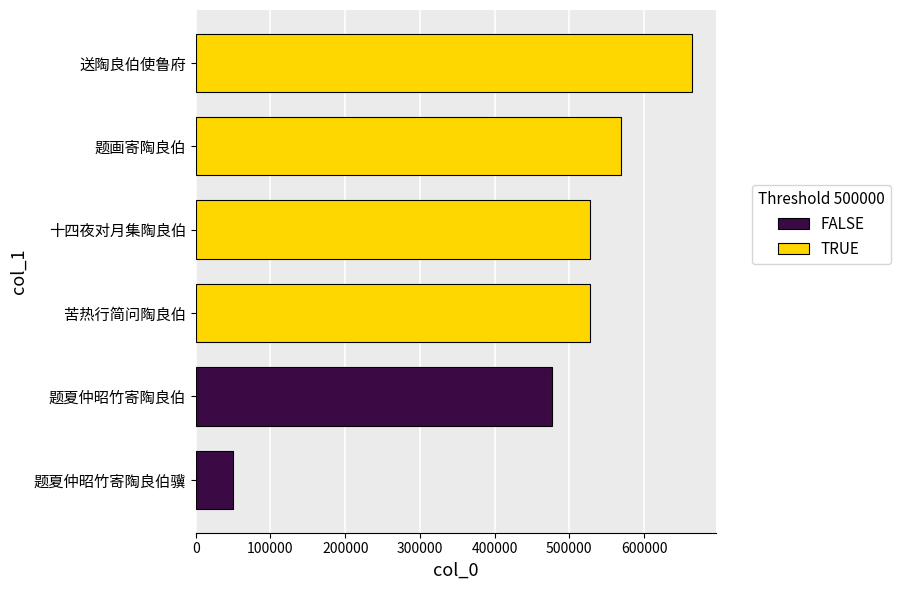

What is the sum of all values?

2815029